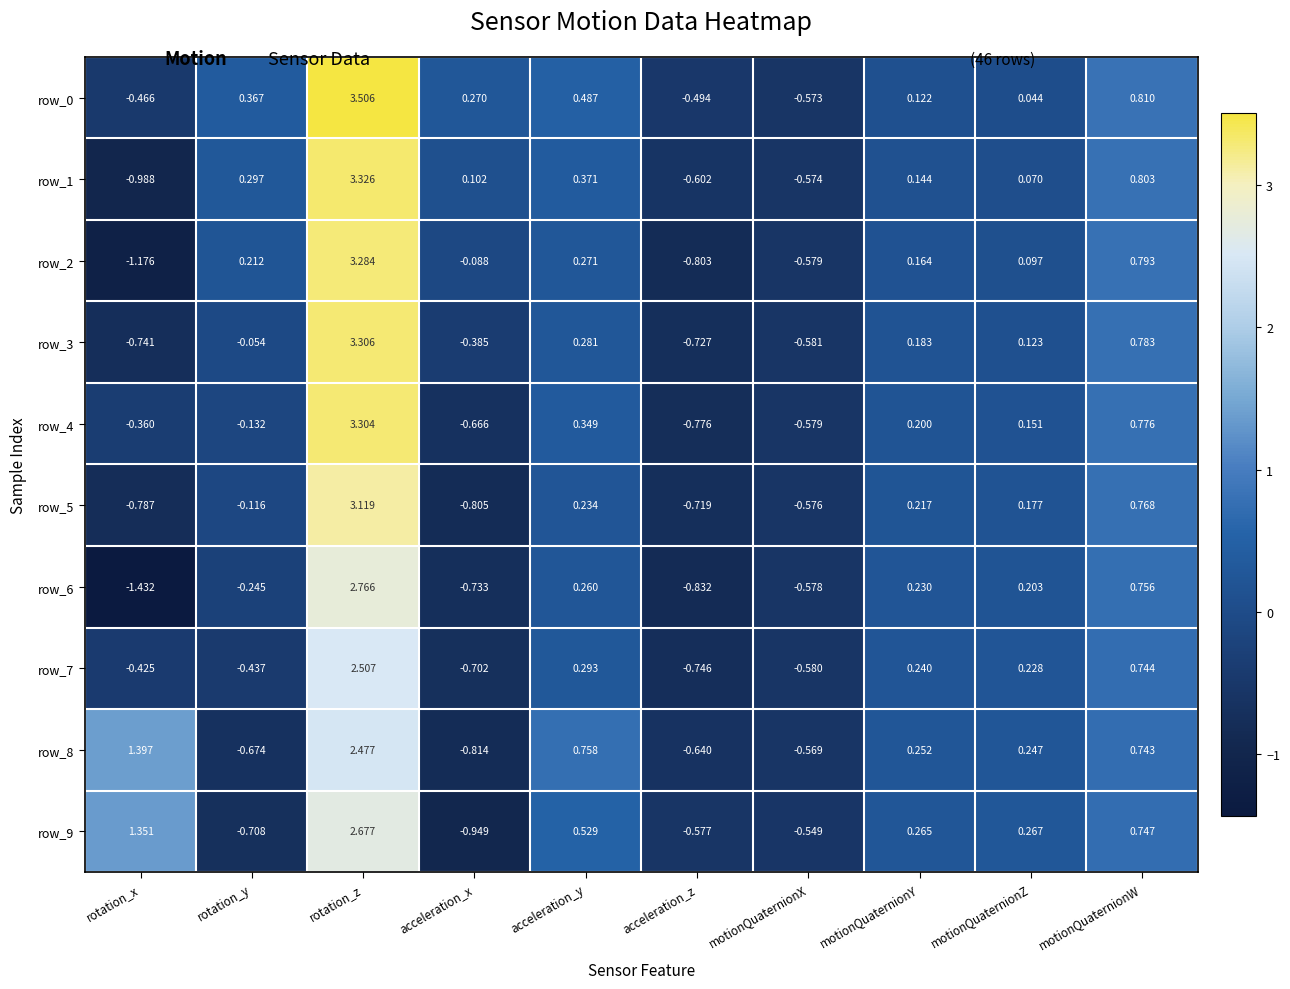

What is the difference between the maximum and minimum values in the row_3 series?

4.0